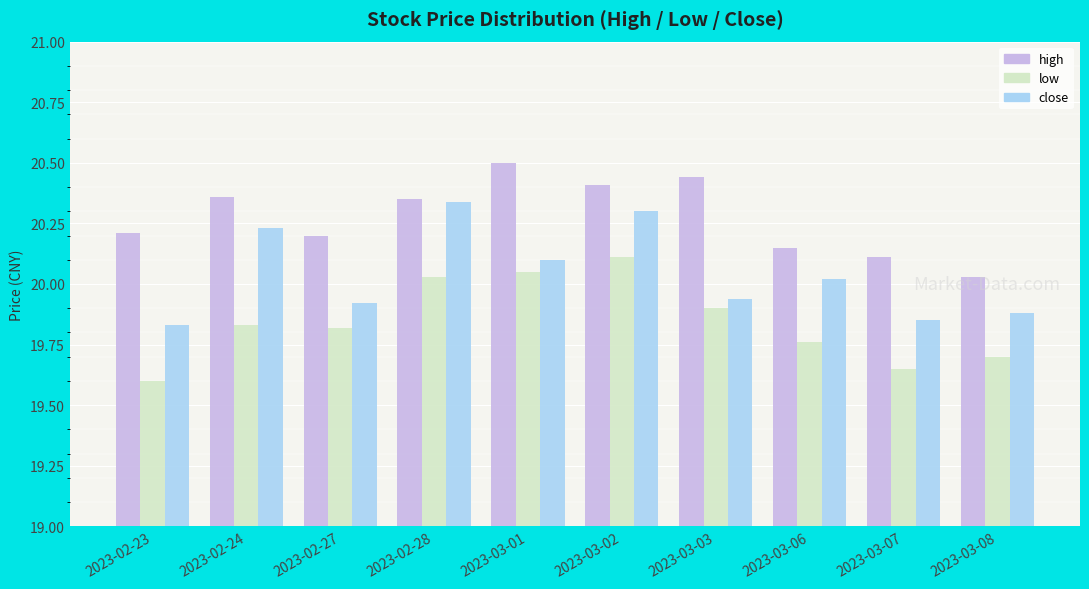

At how many categories does at least one series exceed 19?

10